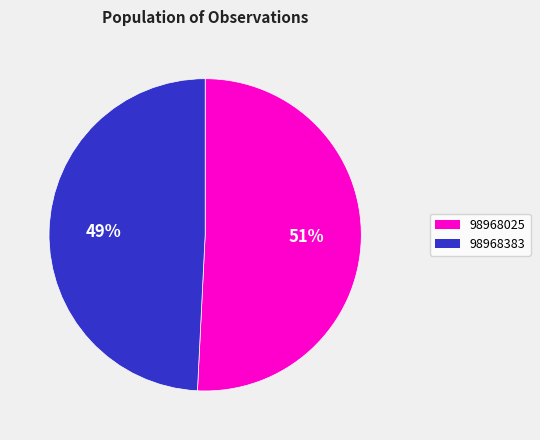

What percentage is the 98968025 slice, to the nearest percent?

51%